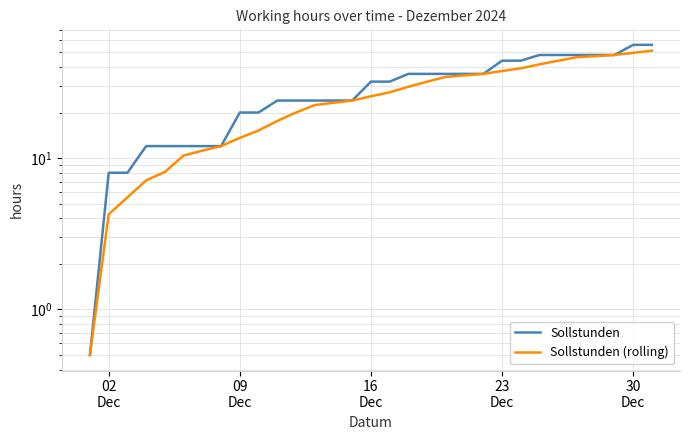

Which series has the largest range (max minus min)?

Sollstunden